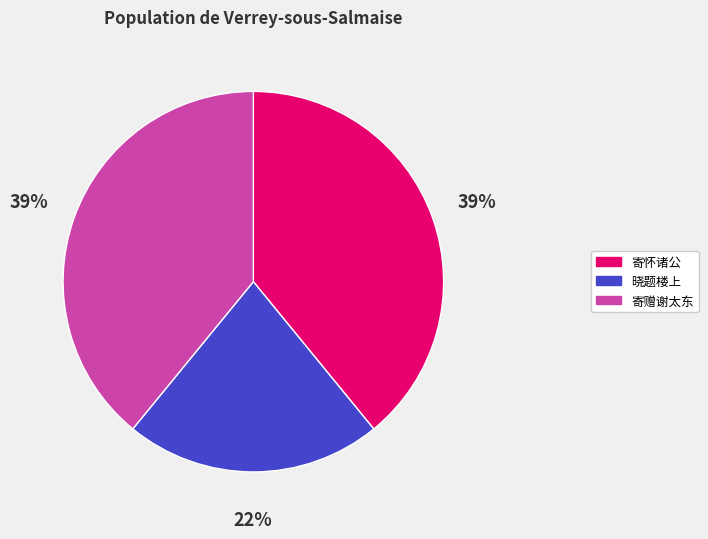

How many segments does this pie chart have?

3